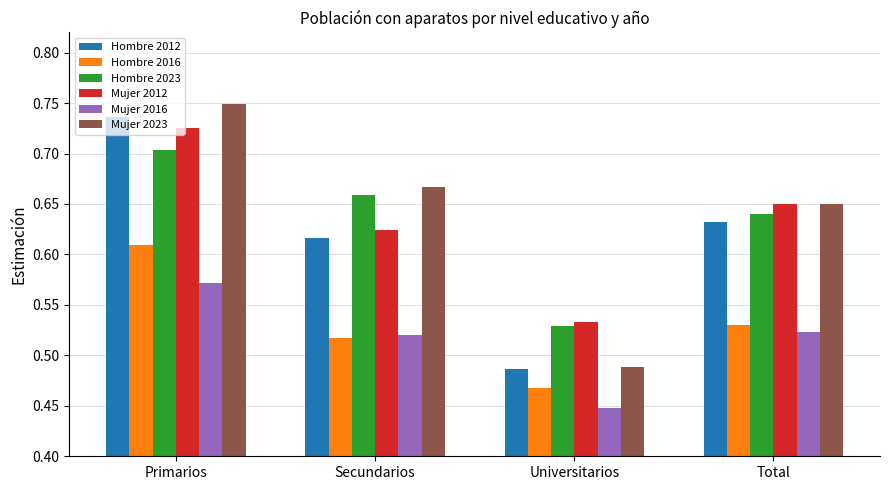

What is the spread (max minus min) of values at Primarios?

0.2